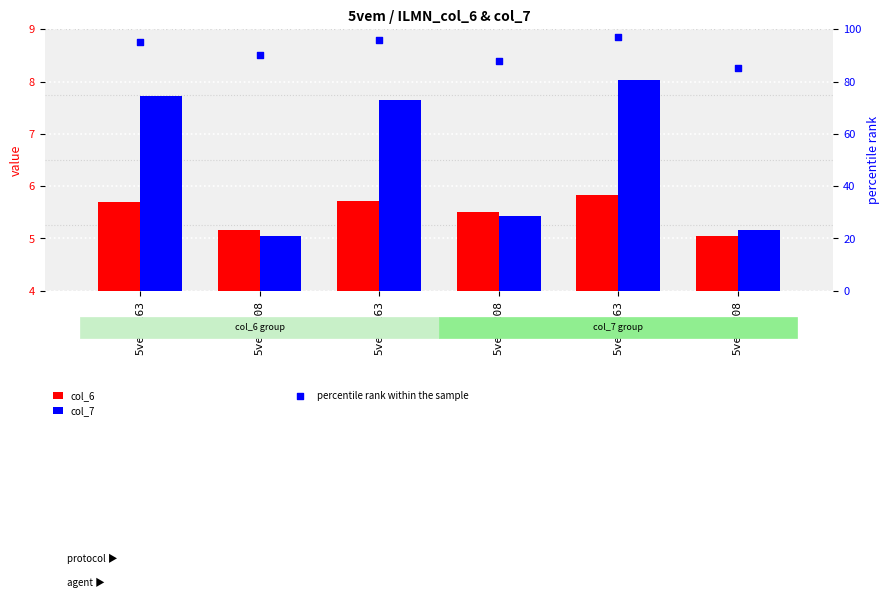

What is the total value across all series at 5vemB163?

109.4